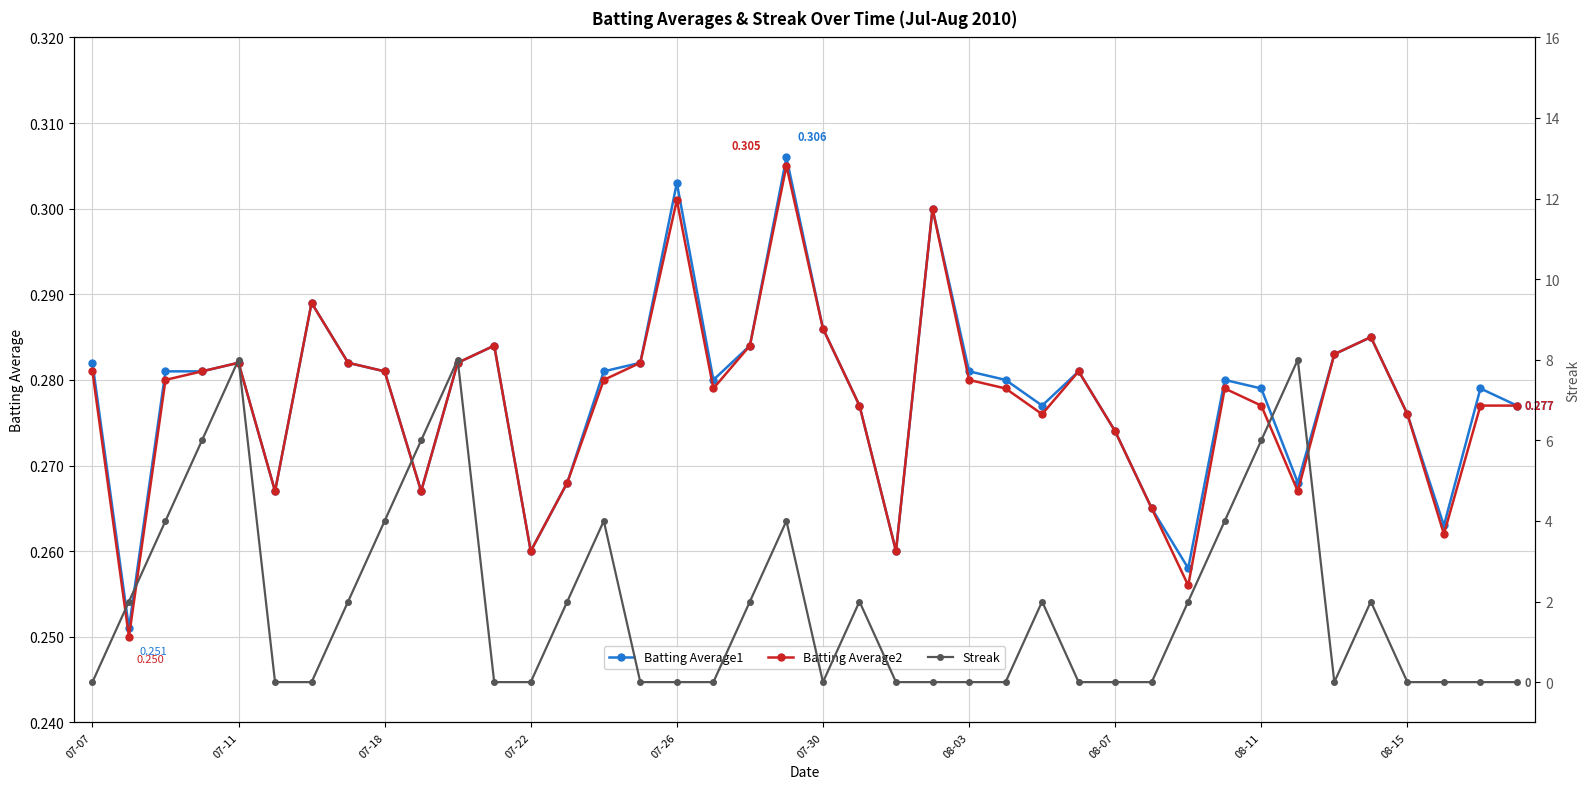

Which series ends up on top after the final intersection of Batting Average1 and Streak?

Batting Average1